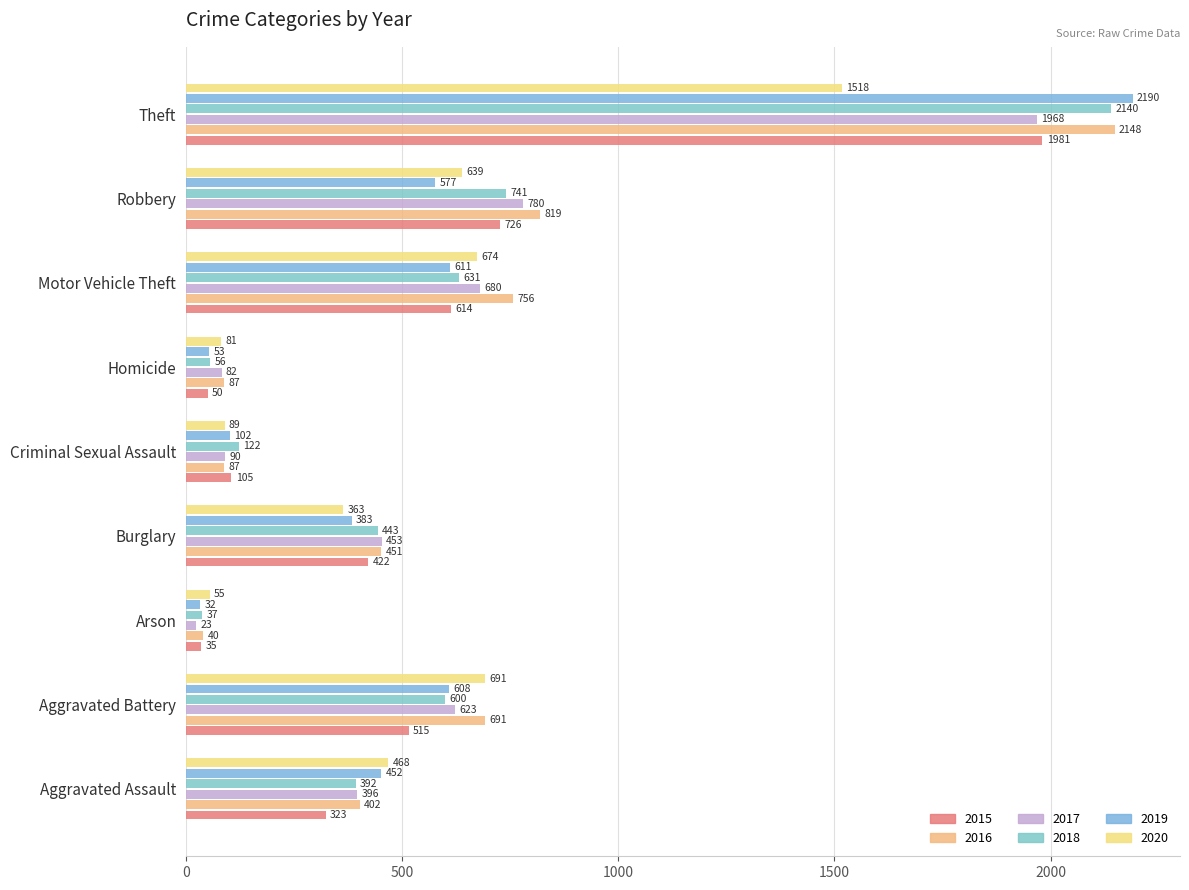

Between Aggravated Battery and Arson, which series saw the biggest shift?

2016